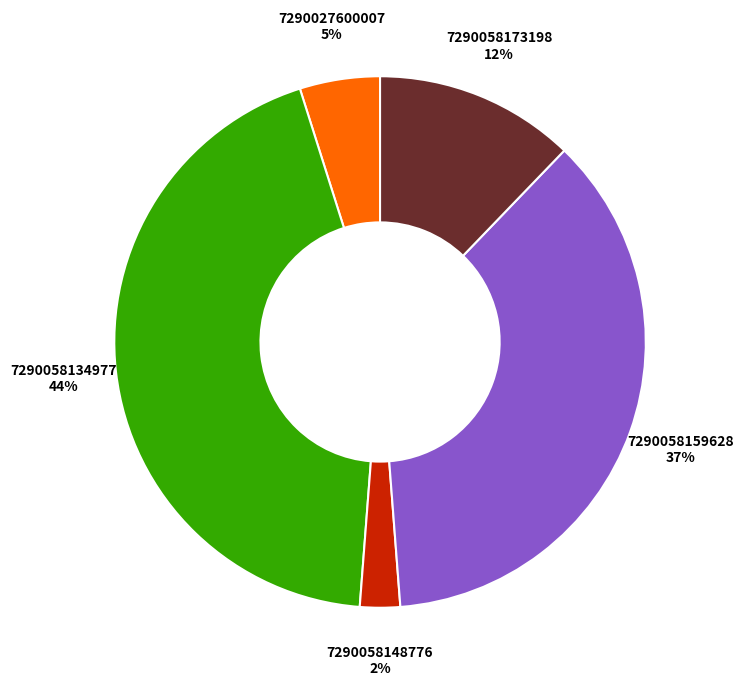

True or false: 7290058173198 accounts for 12% of the total.

True